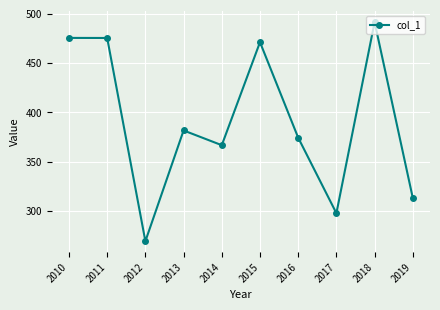

Is it true that the value at 2011 is 475.6?

True